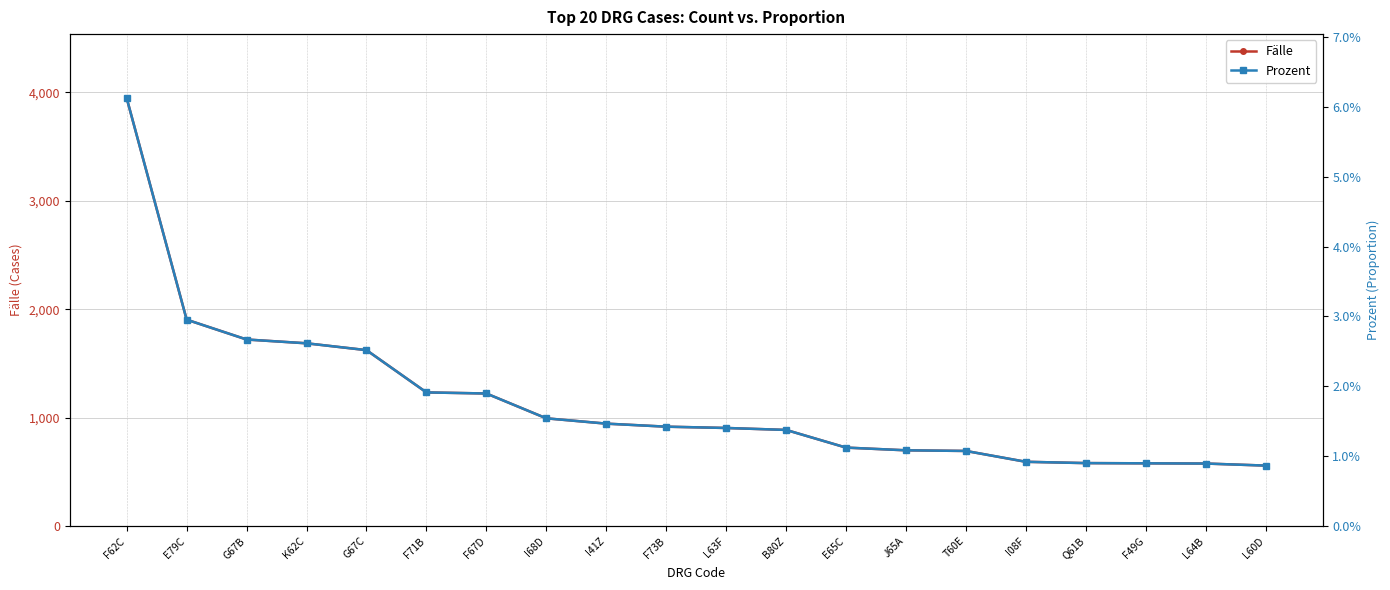

What is the maximum value for Prozent?

0.1